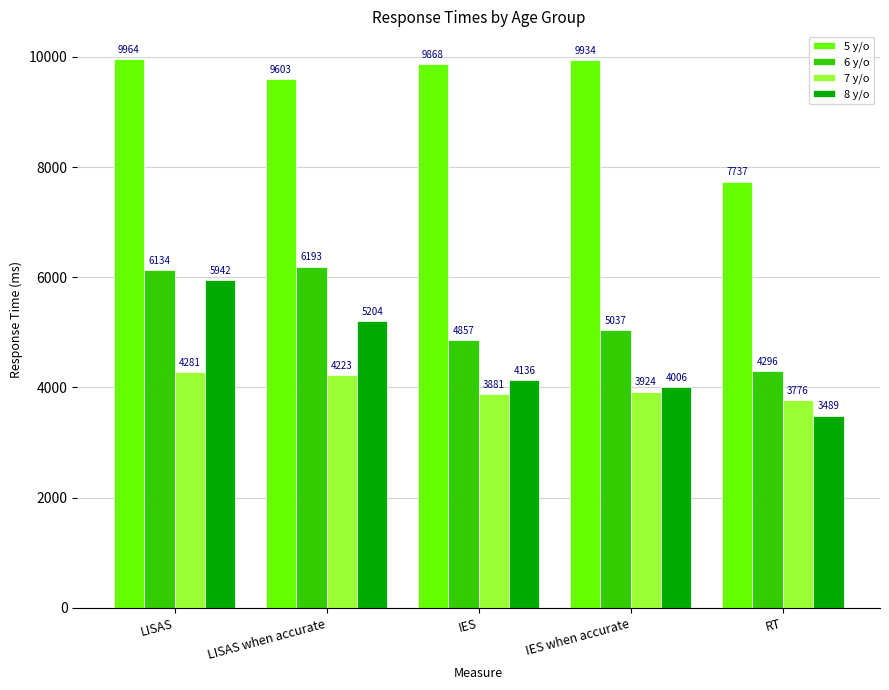

What is the maximum value shown in the chart?

9964.5